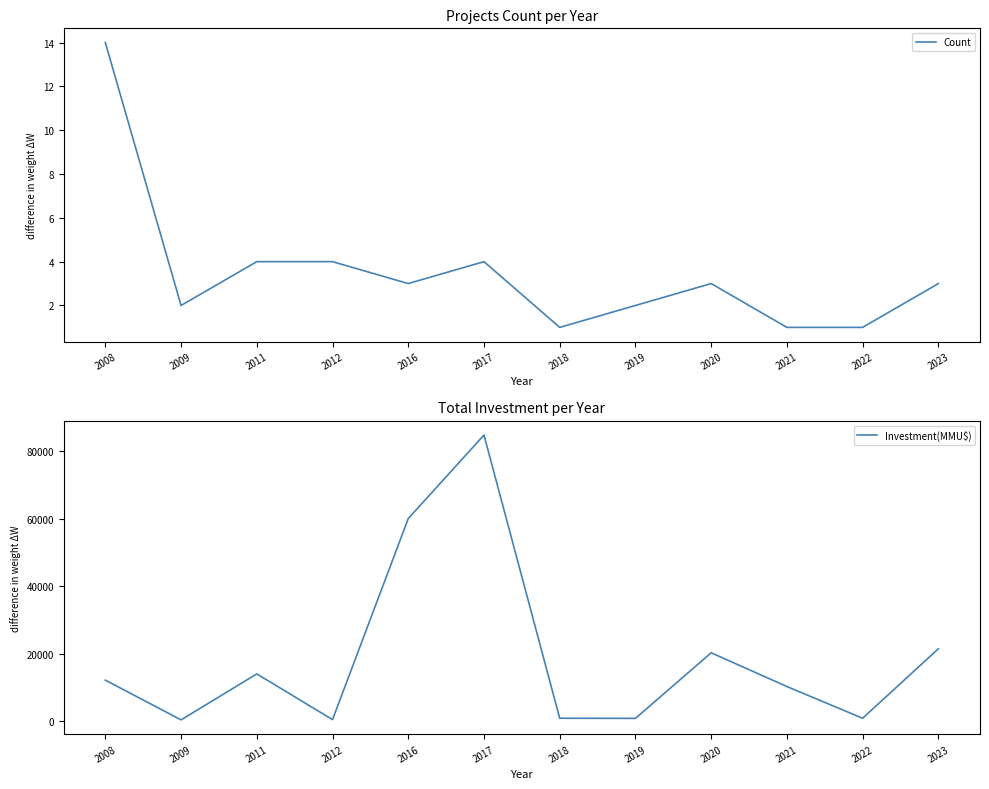

Reading right to left, what are all the values shown in this chart?

Count: 2023=3	2022=1	2021=1	2020=3	2019=2	2018=1	2017=4	2016=3	2012=4	2011=4	2009=2	2008=14
Investment(MMU$): 2023=21400	2022=807	2021=10213	2020=20213	2019=770	2018=807	2017=84753	2016=60000	2012=400	2011=13953	2009=322	2008=12106